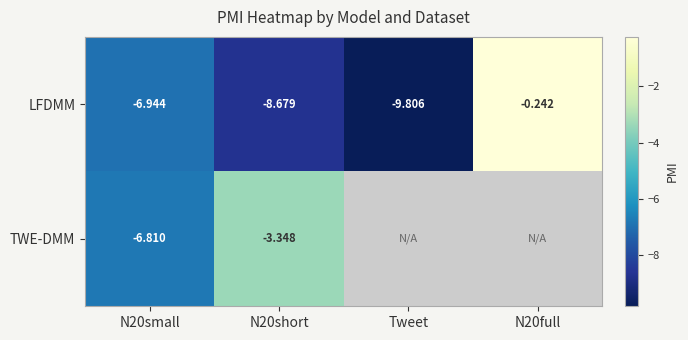

At N20short, list the series in order from smallest to largest.

LFDMM, TWE-DMM